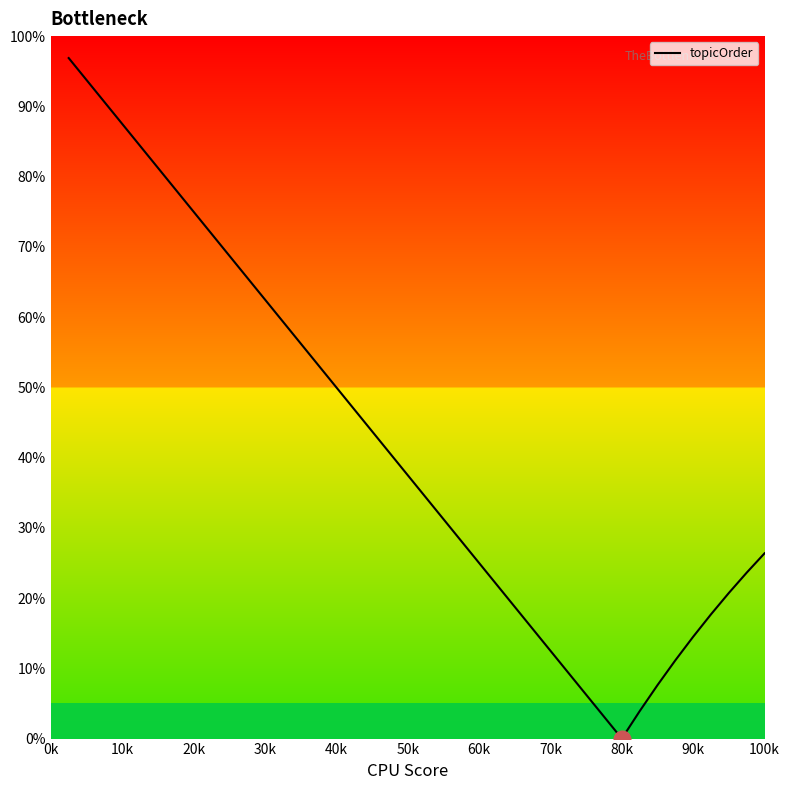

How many lines are shown in the chart?

1